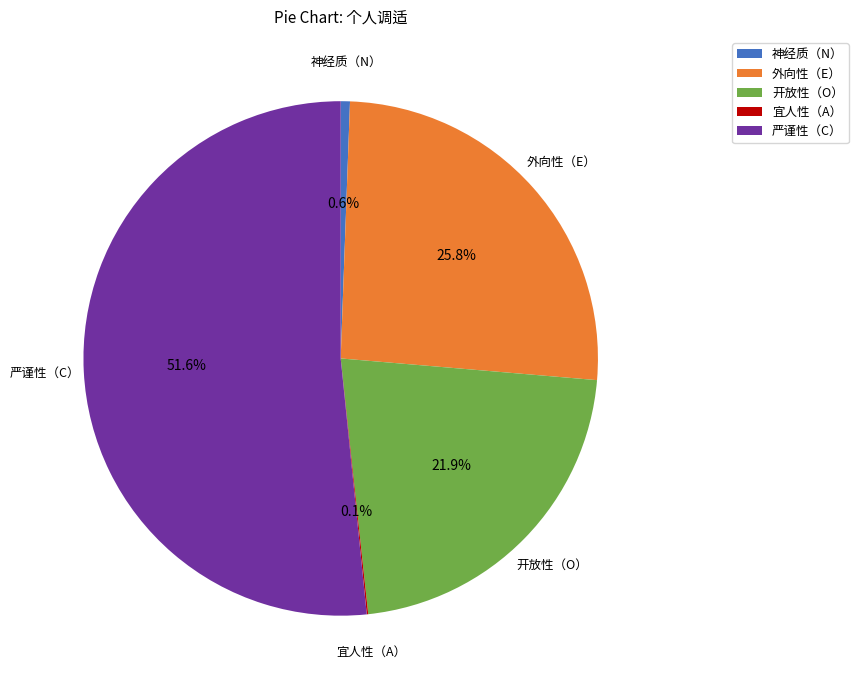

Which slice is the largest?

严谨性（C）